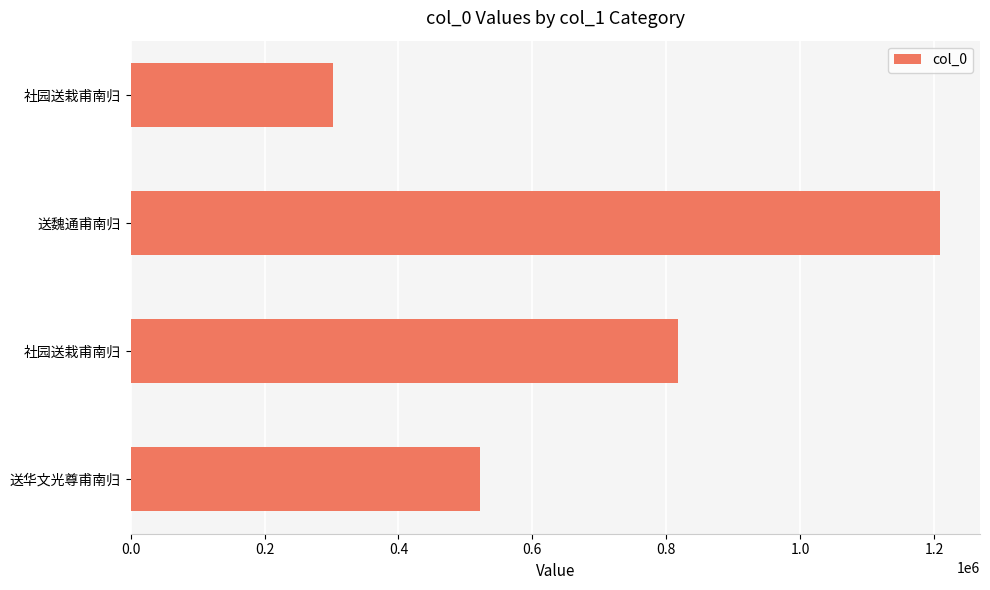

How many bars are there in total?

4